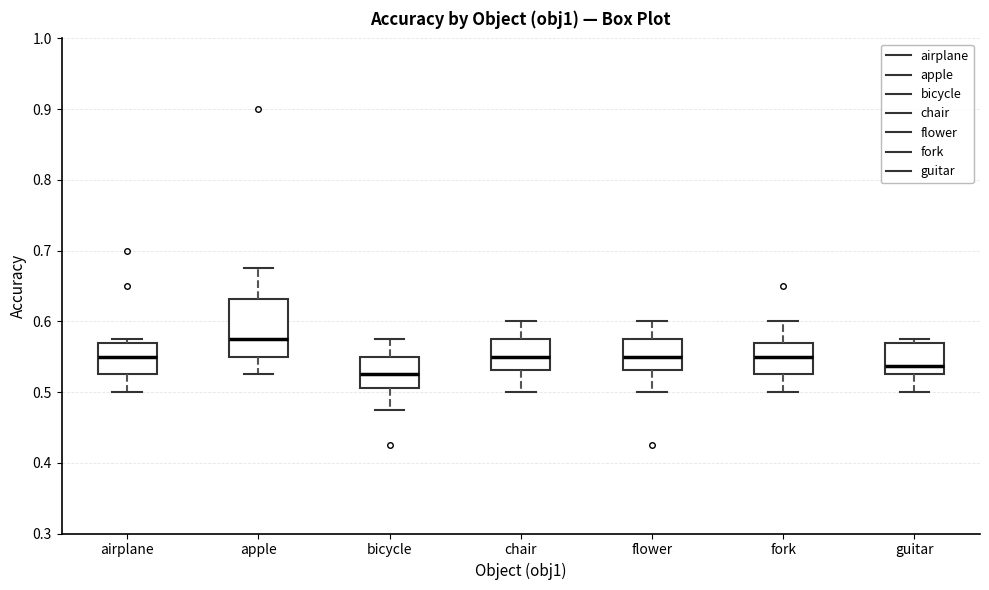

Reading left to right, transcribe this box plot: for each box, give where its median line is, the range the box spans, and where its two whiskers end, as read against the y-axis. The values are not printed on the chart, so give them approximately, as read against the axis.

airplane: median 0.55, box 0.53 to 0.57, whiskers 0.50 to 0.58
apple: median 0.58, box 0.55 to 0.63, whiskers 0.53 to 0.68
bicycle: median 0.53, box 0.51 to 0.55, whiskers 0.48 to 0.58
chair: median 0.55, box 0.53 to 0.58, whiskers 0.50 to 0.60
flower: median 0.55, box 0.53 to 0.58, whiskers 0.50 to 0.60
fork: median 0.55, box 0.53 to 0.57, whiskers 0.50 to 0.60
guitar: median 0.54, box 0.53 to 0.57, whiskers 0.50 to 0.58